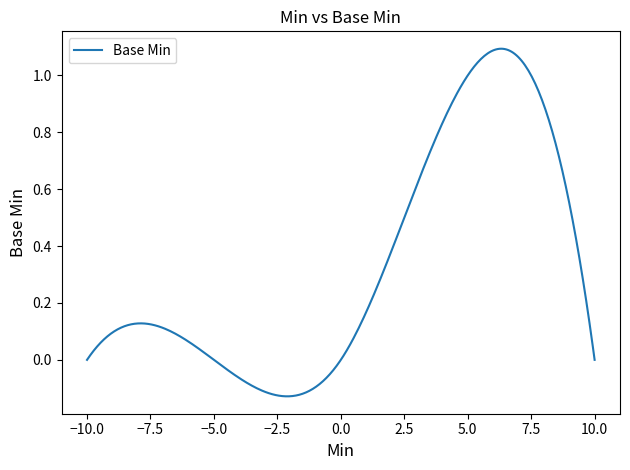

How many series are shown in this chart?

1